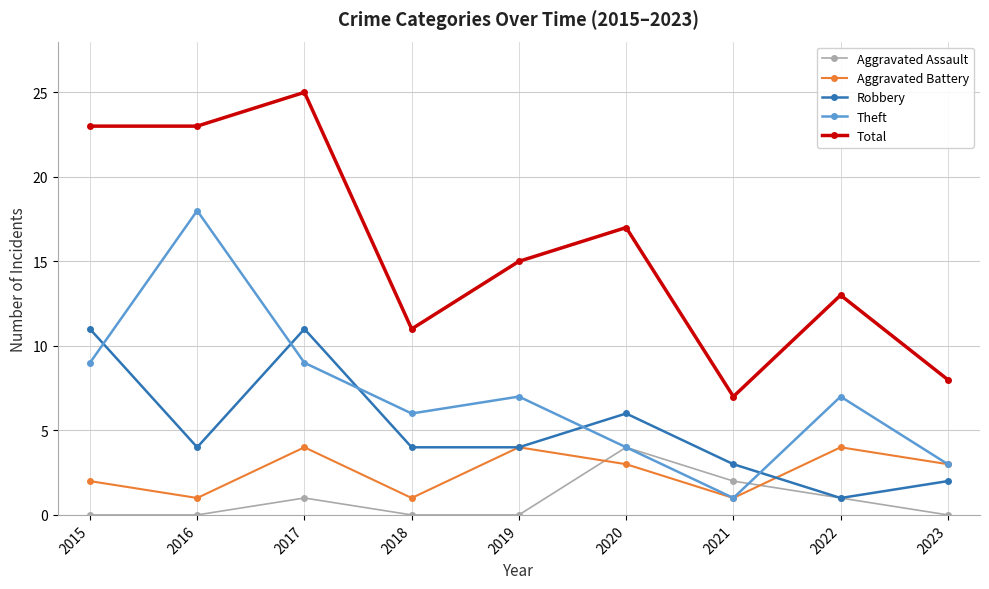

Which series has the largest total across all categories?

Total